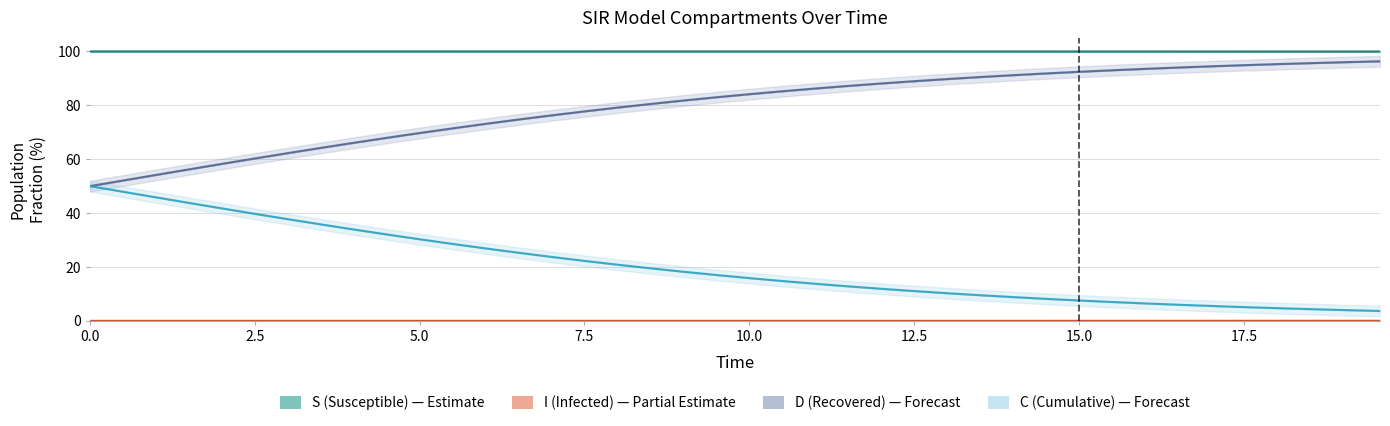

At which category is the sum across all series the highest?

17.5